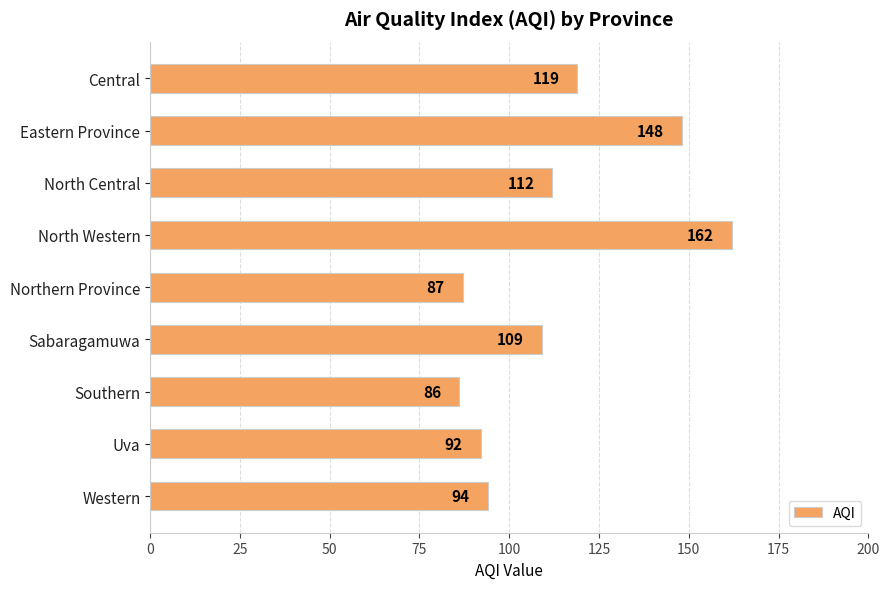

How many data points does each series have?

9